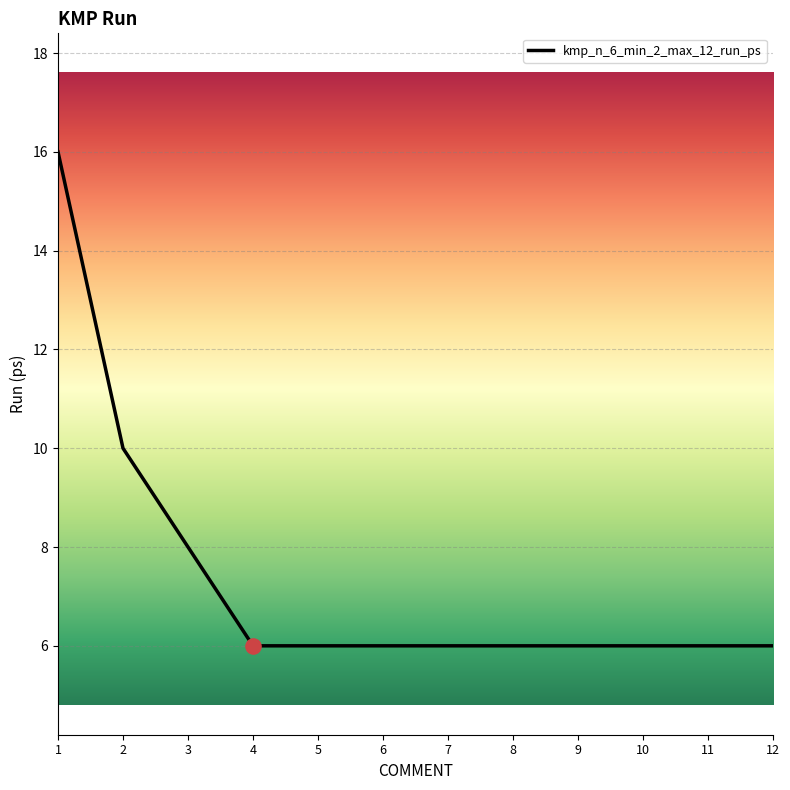

What is the ratio of the value at 5 to the value at 1?

0.4